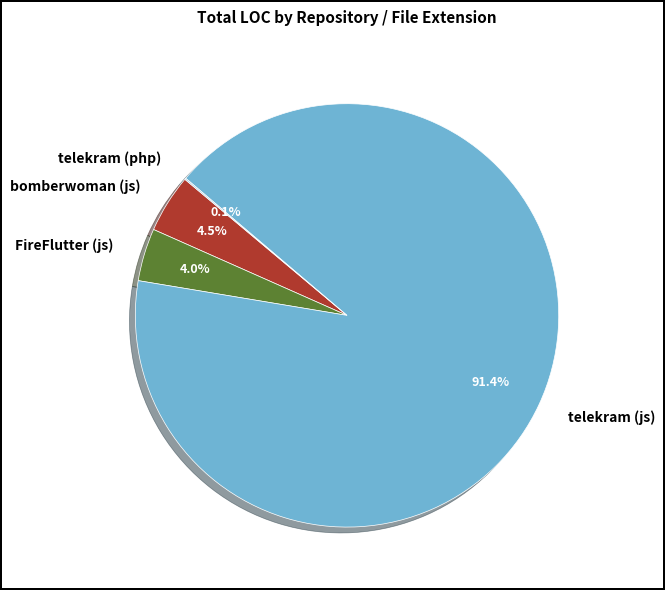

Which category accounts for the majority?

telekram (js)